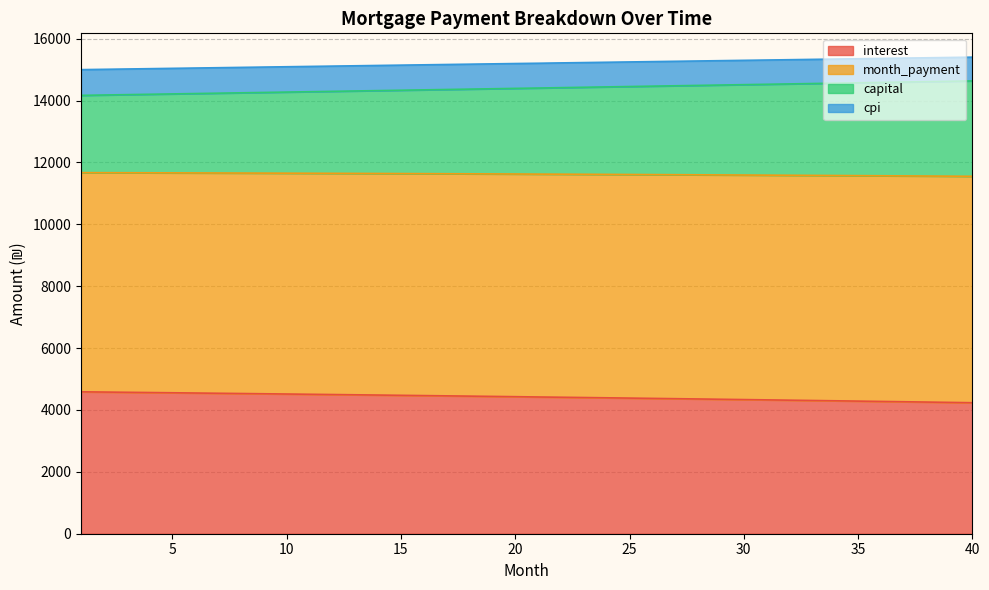

What is the lowest value of the interest series?

4234.9